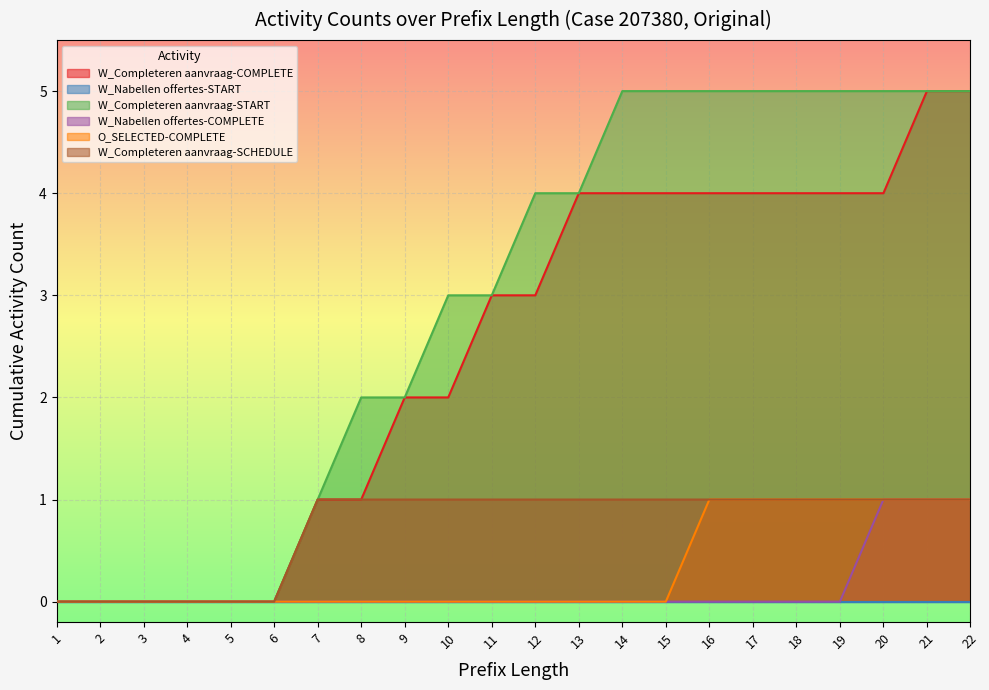

Between 15 and 7, which is larger?

15